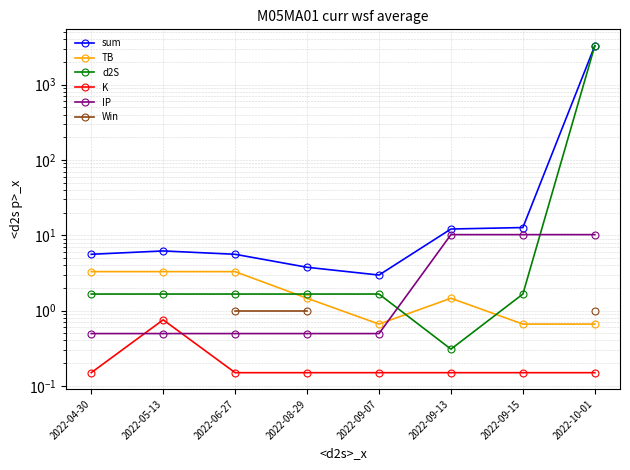

Which category has the highest value in the sum series?

2022-10-01